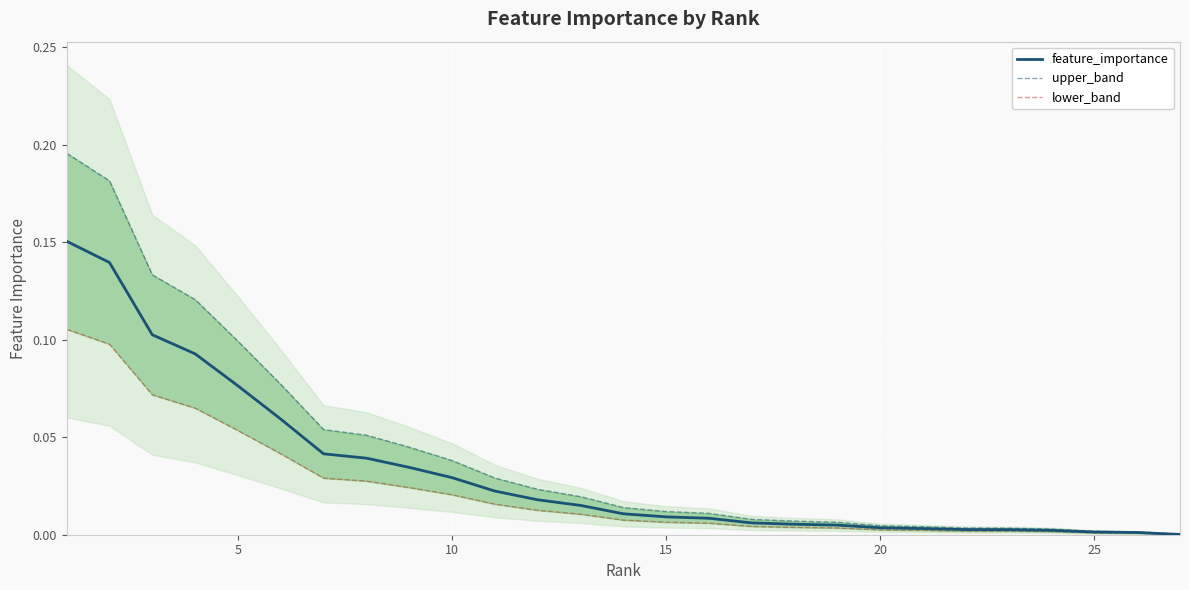

What are all the series names shown in the legend?

feature_importance, upper_band, lower_band